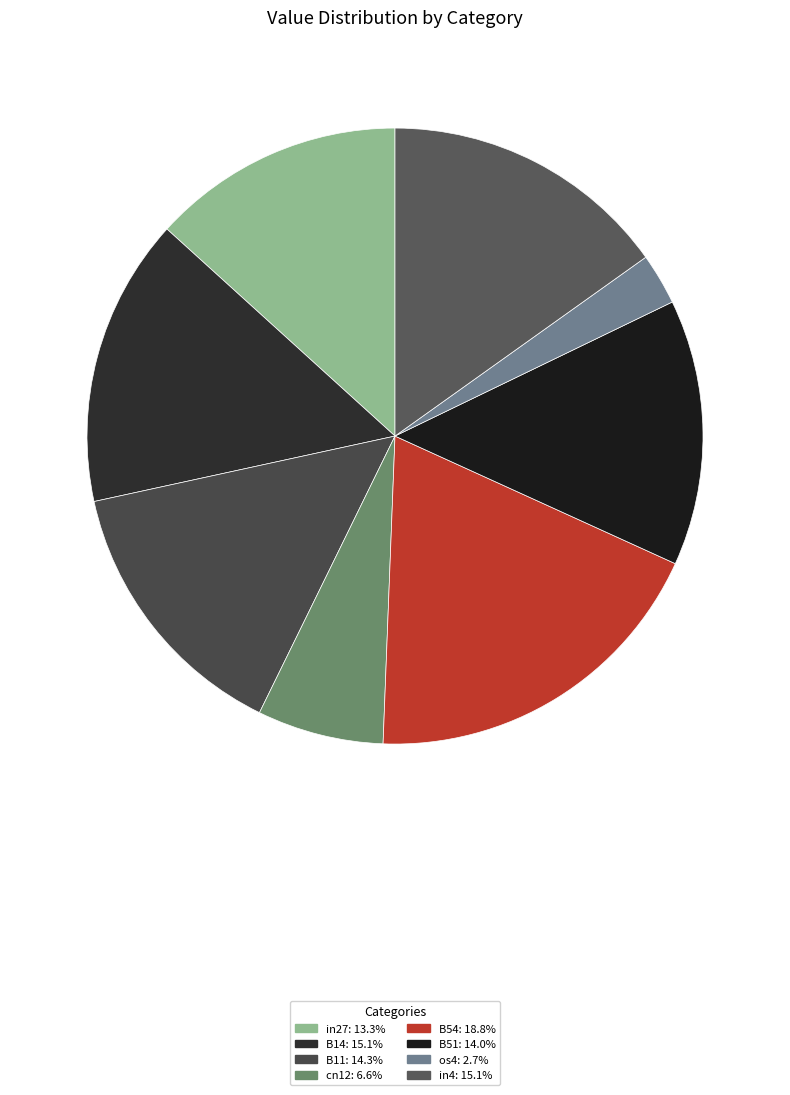

Count the number of slices in the pie.

8